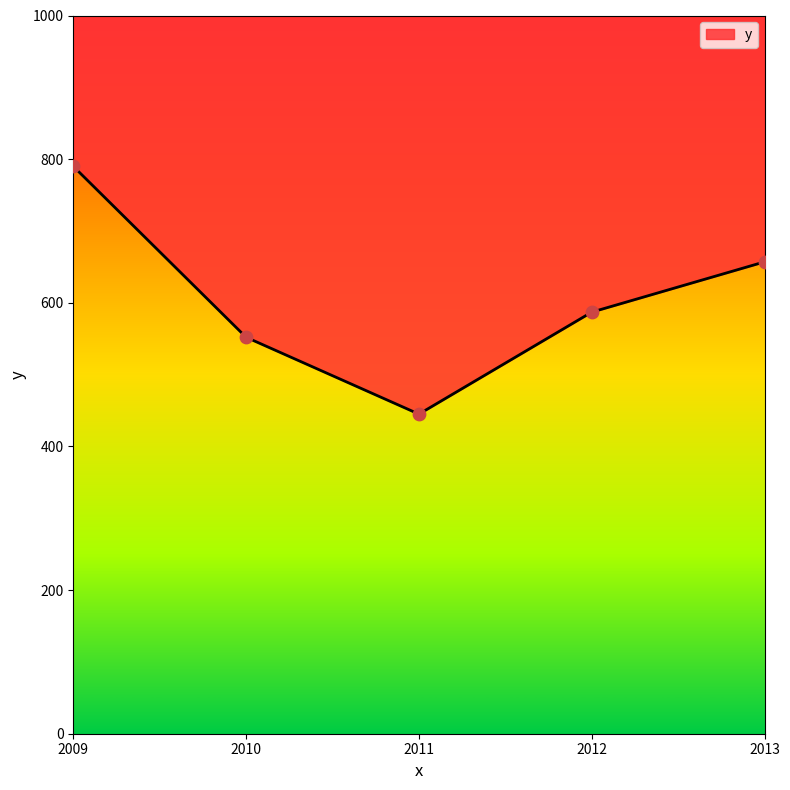

What is the change in value from 2011 to 2013?

+212